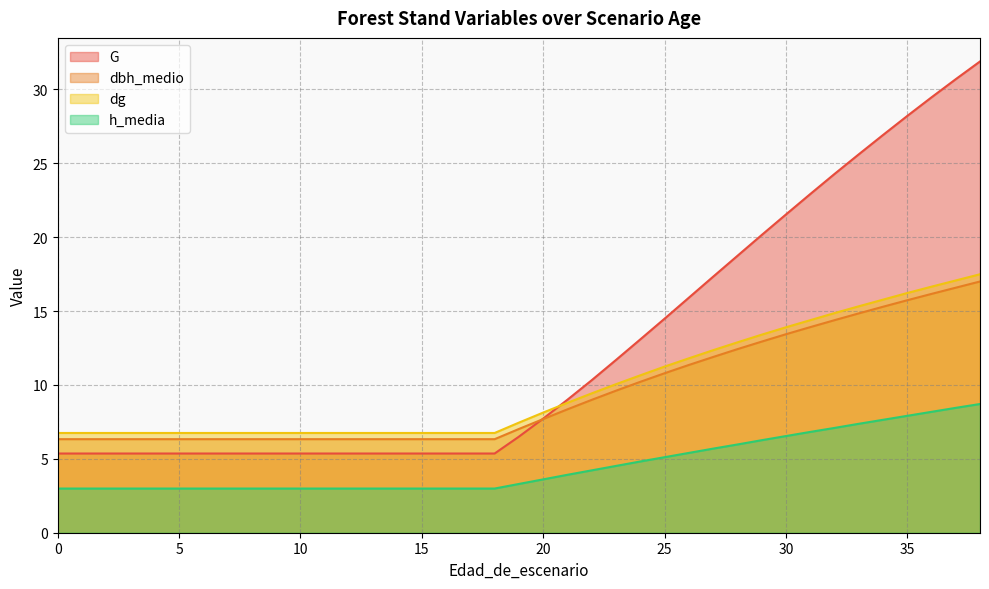

Reading left to right, list all the values displayed in this chart.

G: 0=5.4	1=5.4	2=5.4	3=5.4	4=5.4	5=5.4	6=5.4	7=5.4	8=5.4	9=5.4	10=5.4	11=5.4	12=5.4	13=5.4	14=5.4	15=5.4	16=5.4	17=5.4	18=5.4	19=6.5	20=7.7	21=9.0	22=10.3	23=11.7	24=13.1	25=14.5	26=15.9	27=17.3	28=18.7	29=20.1	30=21.5	31=22.9	32=24.3	33=25.6	34=26.9	35=28.2	36=29.5	37=30.7	38=31.9
dbh_medio: 0=6.3	1=6.3	2=6.3	3=6.3	4=6.3	5=6.3	6=6.3	7=6.3	8=6.3	9=6.3	10=6.3	11=6.3	12=6.3	13=6.3	14=6.3	15=6.3	16=6.3	17=6.3	18=6.3	19=7.0	20=7.7	21=8.3	22=9.0	23=9.6	24=10.2	25=10.8	26=11.3	27=11.9	28=12.4	29=12.9	30=13.4	31=13.9	32=14.4	33=14.8	34=15.3	35=15.7	36=16.2	37=16.6	38=17.0
dg: 0=6.8	1=6.8	2=6.8	3=6.8	4=6.8	5=6.8	6=6.8	7=6.8	8=6.8	9=6.8	10=6.8	11=6.8	12=6.8	13=6.8	14=6.8	15=6.8	16=6.8	17=6.8	18=6.8	19=7.5	20=8.1	21=8.8	22=9.4	23=10.1	24=10.7	25=11.2	26=11.8	27=12.3	28=12.9	29=13.4	30=13.9	31=14.4	32=14.9	33=15.3	34=15.8	35=16.2	36=16.6	37=17.1	38=17.5
h_media: 0=3.0	1=3.0	2=3.0	3=3.0	4=3.0	5=3.0	6=3.0	7=3.0	8=3.0	9=3.0	10=3.0	11=3.0	12=3.0	13=3.0	14=3.0	15=3.0	16=3.0	17=3.0	18=3.0	19=3.3	20=3.6	21=3.9	22=4.2	23=4.5	24=4.8	25=5.1	26=5.4	27=5.7	28=6.0	29=6.3	30=6.5	31=6.8	32=7.1	33=7.4	34=7.6	35=7.9	36=8.2	37=8.4	38=8.7